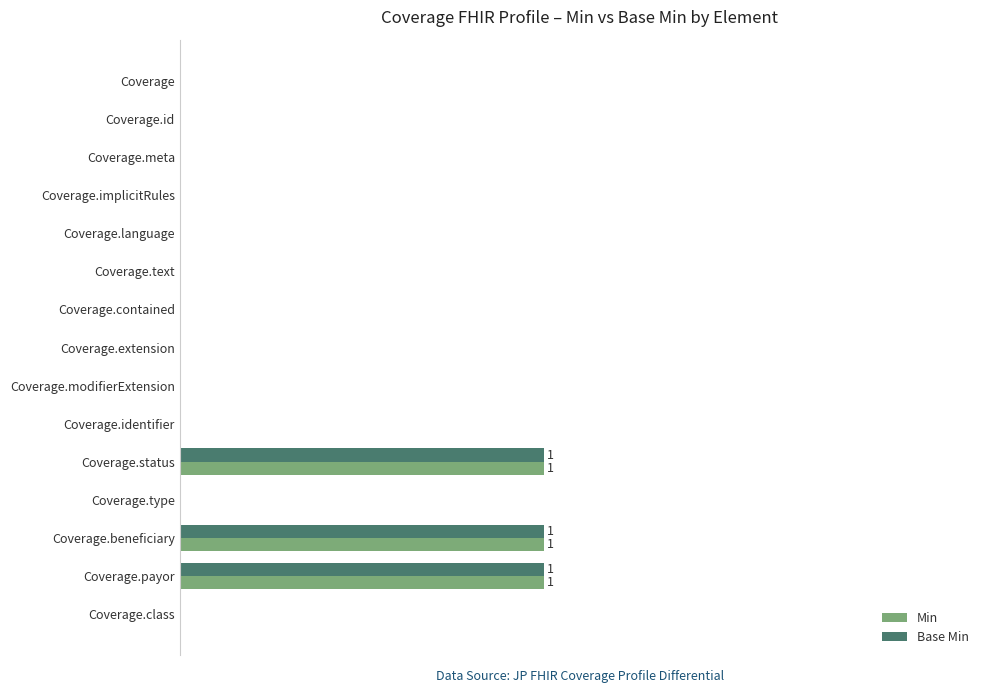

What are all the series names shown in the legend?

Min, Base Min